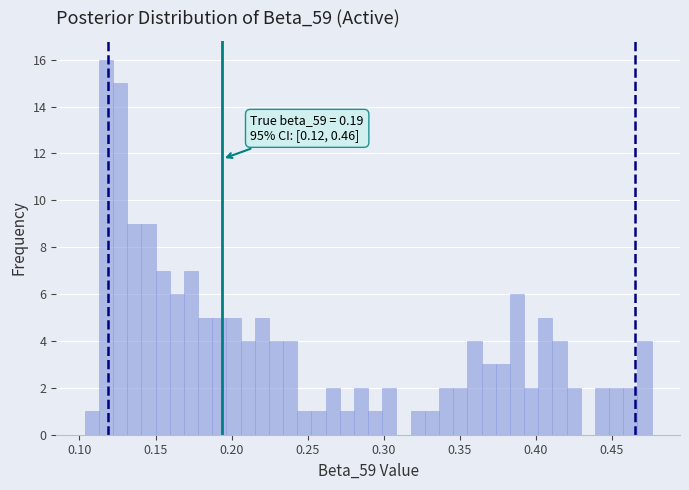

Around what value on the x-axis is the tallest bar? Give the approximate position of its centre, as read against the axis.

0.115